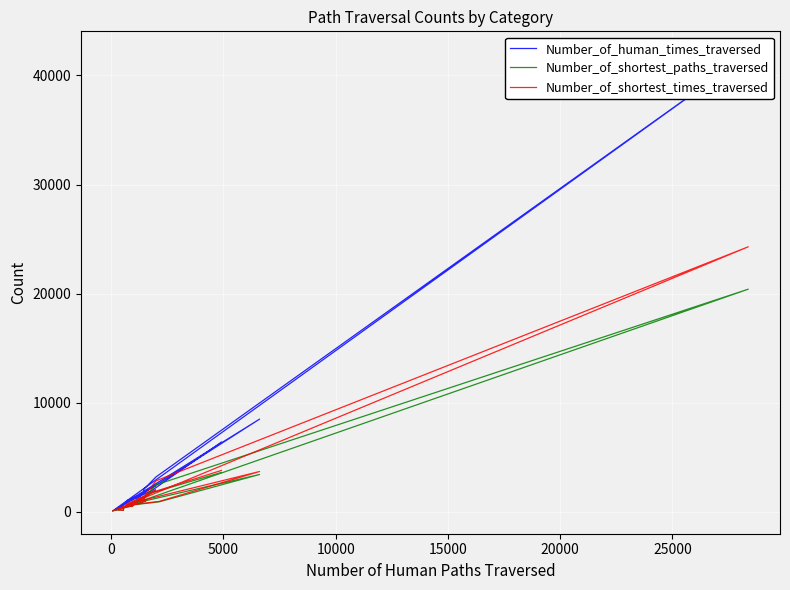

What are all the series names shown in the legend?

Number_of_human_times_traversed, Number_of_shortest_paths_traversed, Number_of_shortest_times_traversed